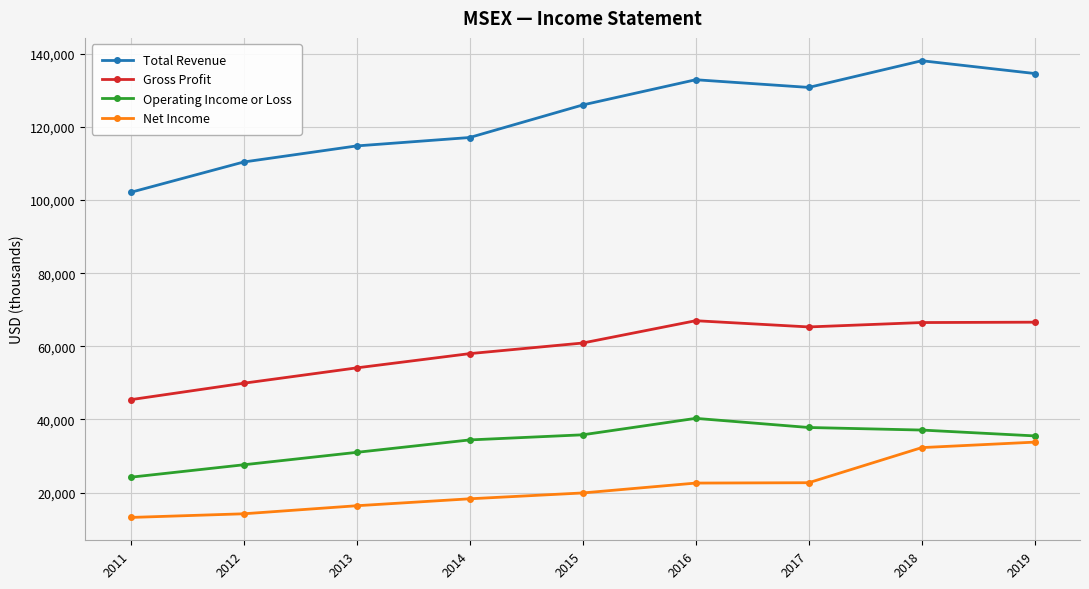

What is the average value of the Gross Profit series?

59300